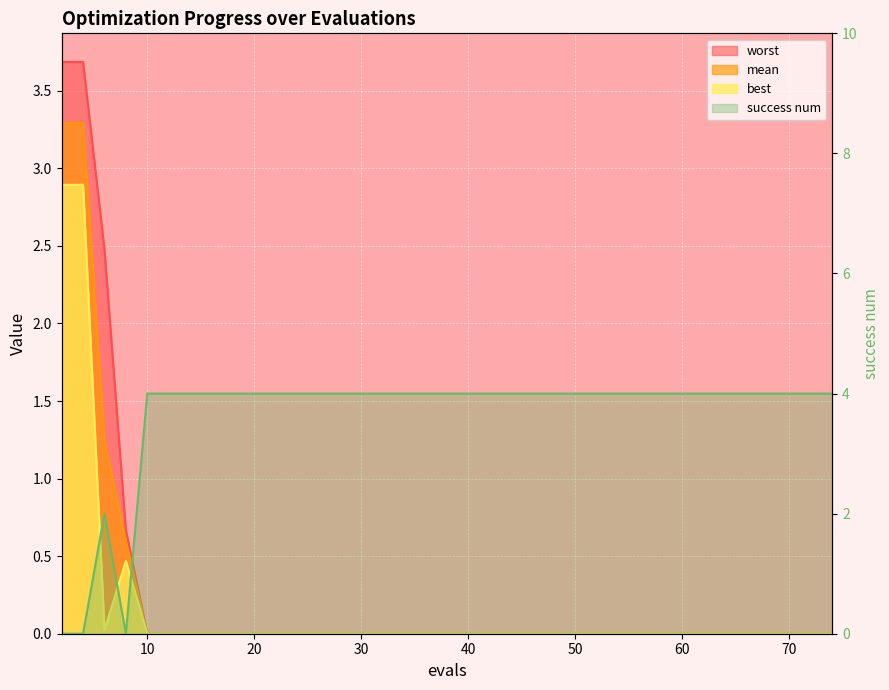

Reading right to left, transcribe all the data shown in this chart.

mean: 0.0	0.0	0.0	0.0	0.0	0.0	0.0	0.0	0.0	0.0	0.0	0.6	1.2	3.3	3.3
best: 0.0	0.0	0.0	0.0	0.0	0.0	0.0	0.0	0.0	0.0	0.0	0.5	0.0	2.9	2.9
worst: 0.0	0.0	0.0	0.0	0.0	0.0	0.0	0.0	0.0	0.0	0.0	0.7	2.5	3.7	3.7
success num: 4.0	4.0	4.0	4.0	4.0	4.0	4.0	4.0	4.0	4.0	4.0	0.0	2.0	0.0	0.0